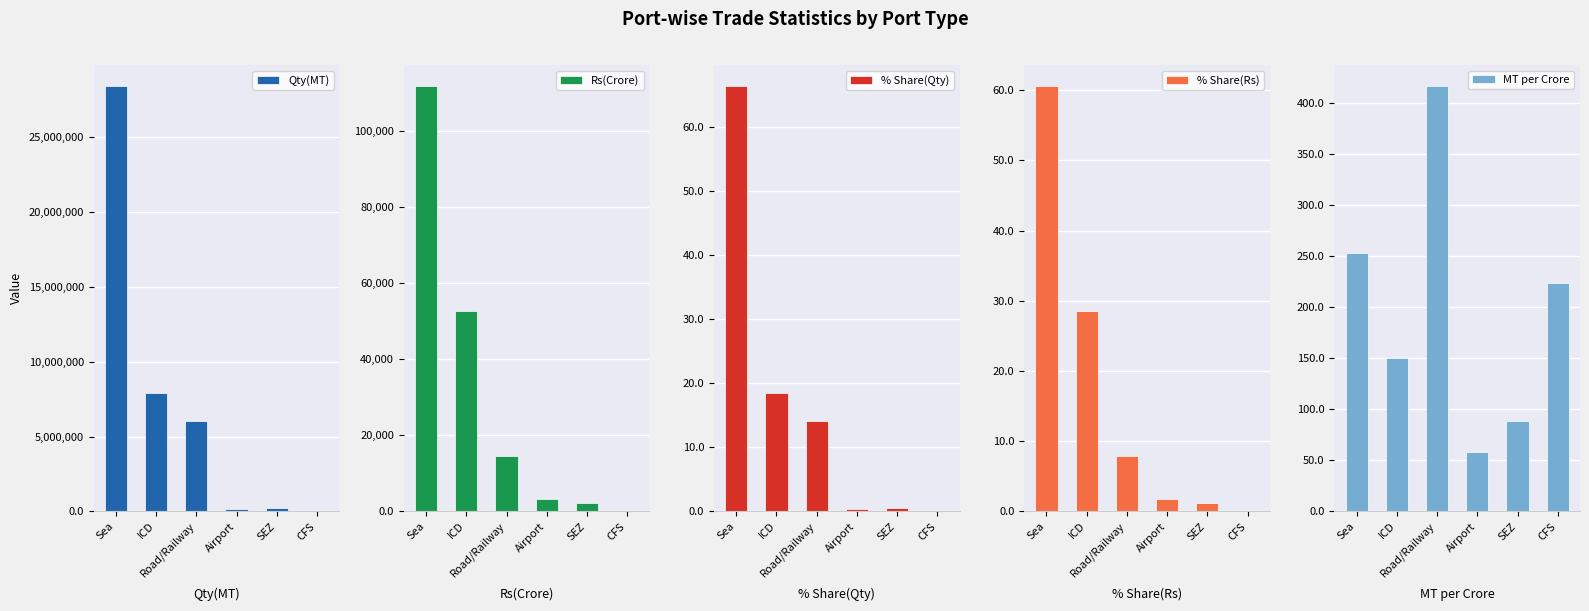

At Sea, list the series in order from smallest to largest.

% Share(Rs), % Share(Qty), MT per Crore, Rs(Crore), Qty(MT)